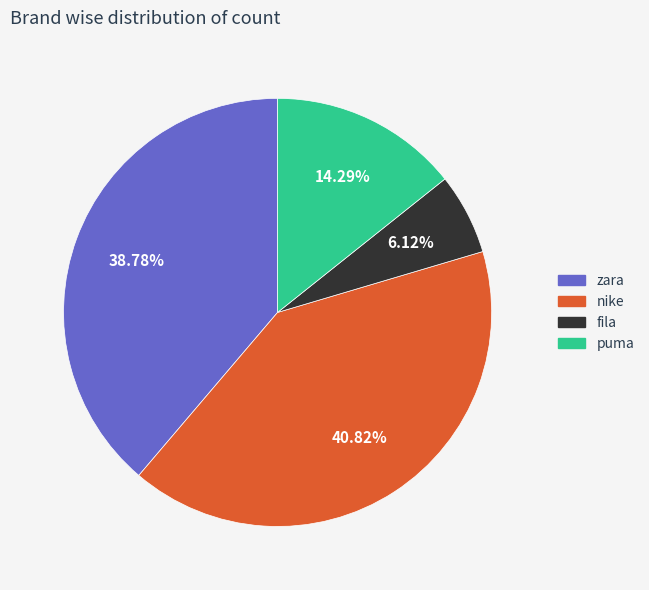

Does puma account for over 50% of the chart?

No